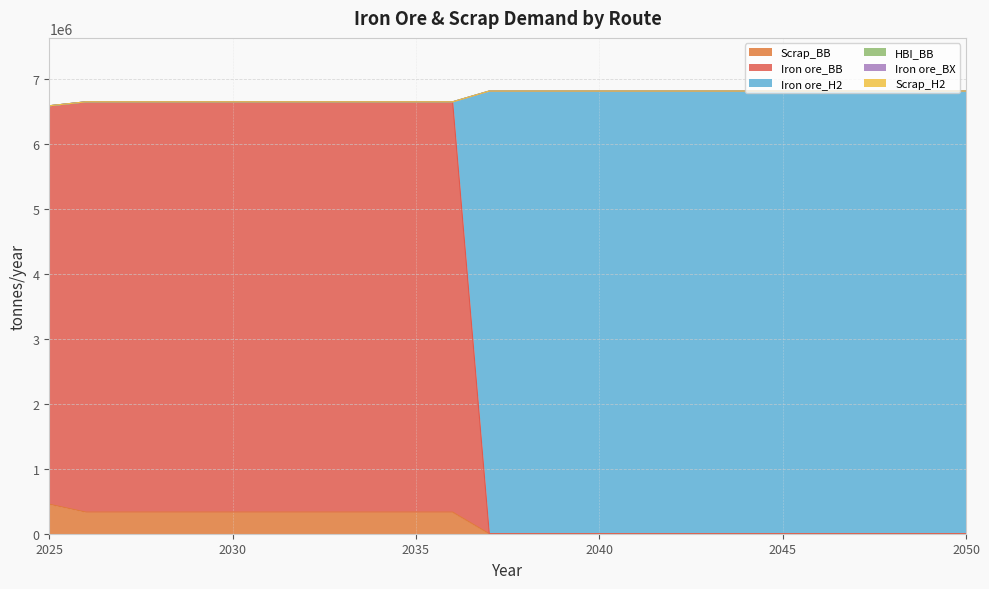

Between 2047 and 2048, which is larger?

2047